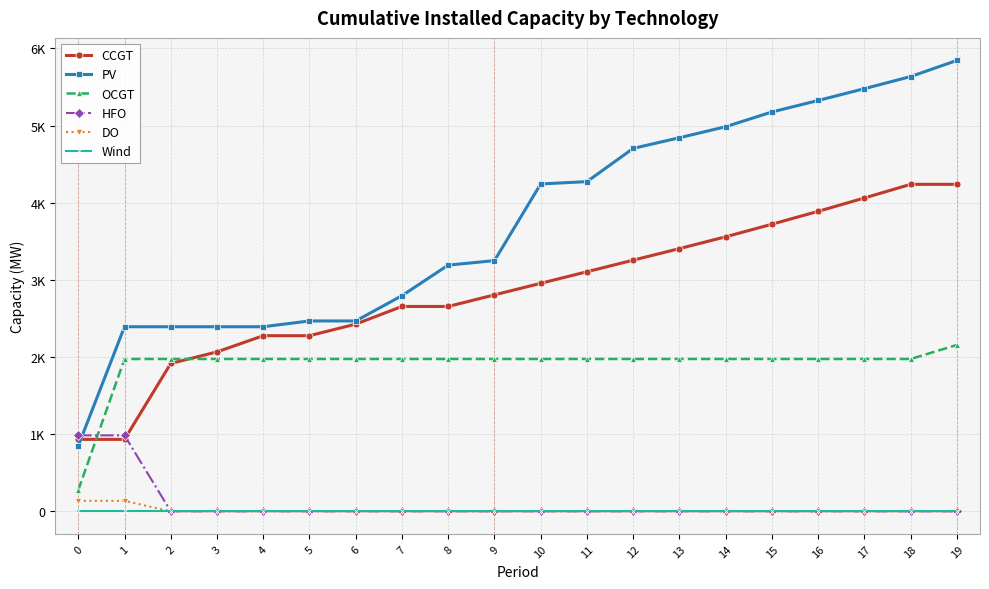

True or false: DO and CCGT intersect in this chart.

False